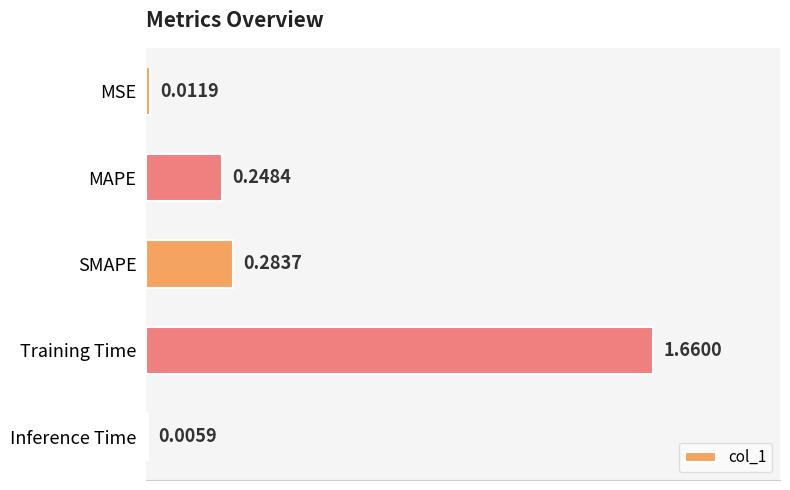

Which has a higher value, SMAPE or MSE?

SMAPE